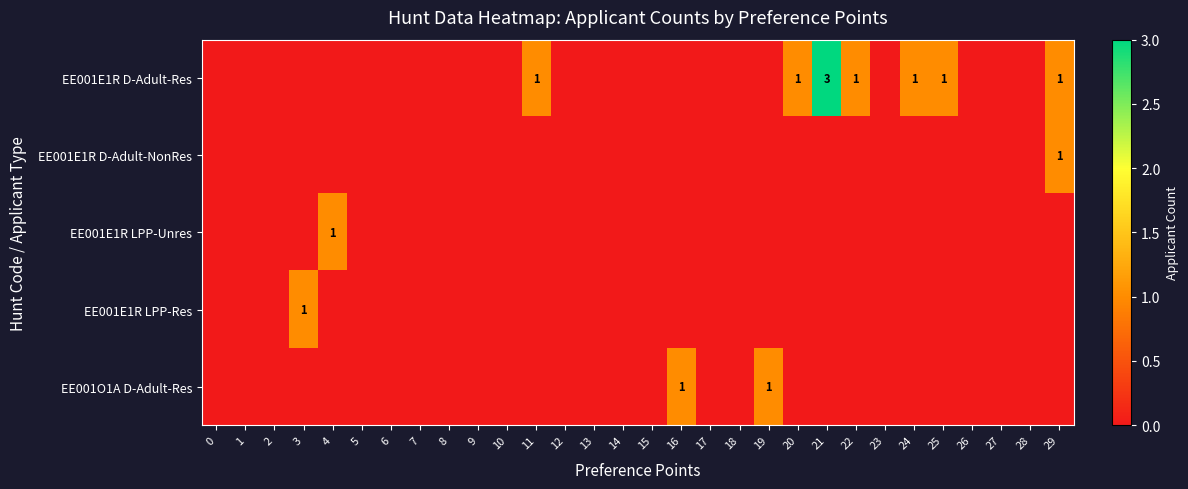

Reading left to right, transcribe all the data shown in this chart.

row_0: 0	0	0	0	0	0	0	0	0	0	0	1	0	0	0	0	0	0	0	0	1	3	1	0	1	1	0	0	0	1
row_1: 0	0	0	0	0	0	0	0	0	0	0	0	0	0	0	0	0	0	0	0	0	0	0	0	0	0	0	0	0	1
row_2: 0	0	0	0	1	0	0	0	0	0	0	0	0	0	0	0	0	0	0	0	0	0	0	0	0	0	0	0	0	0
row_3: 0	0	0	1	0	0	0	0	0	0	0	0	0	0	0	0	0	0	0	0	0	0	0	0	0	0	0	0	0	0
row_4: 0	0	0	0	0	0	0	0	0	0	0	0	0	0	0	0	1	0	0	1	0	0	0	0	0	0	0	0	0	0